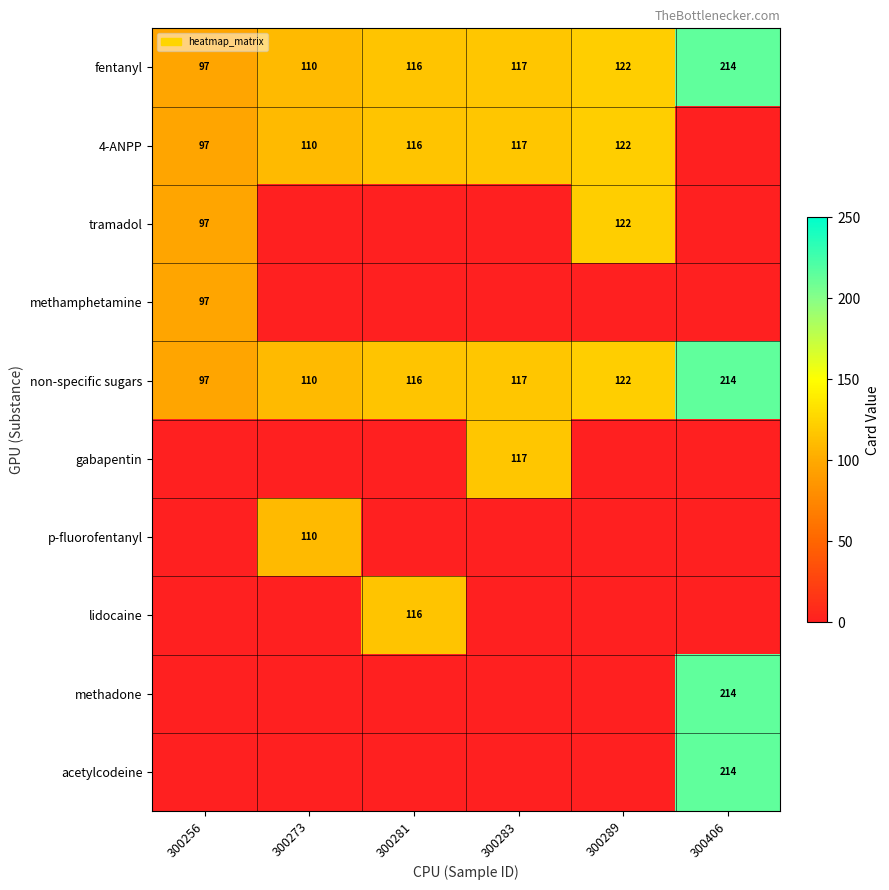

Between 300283 and 300406, which is larger?

300406